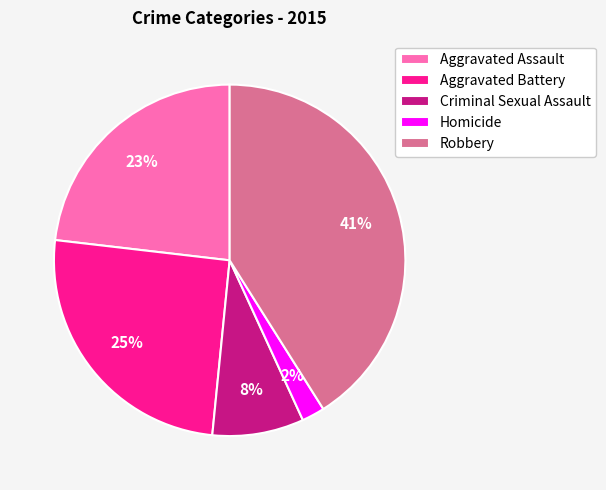

Between Robbery and Criminal Sexual Assault, which is larger?

Robbery